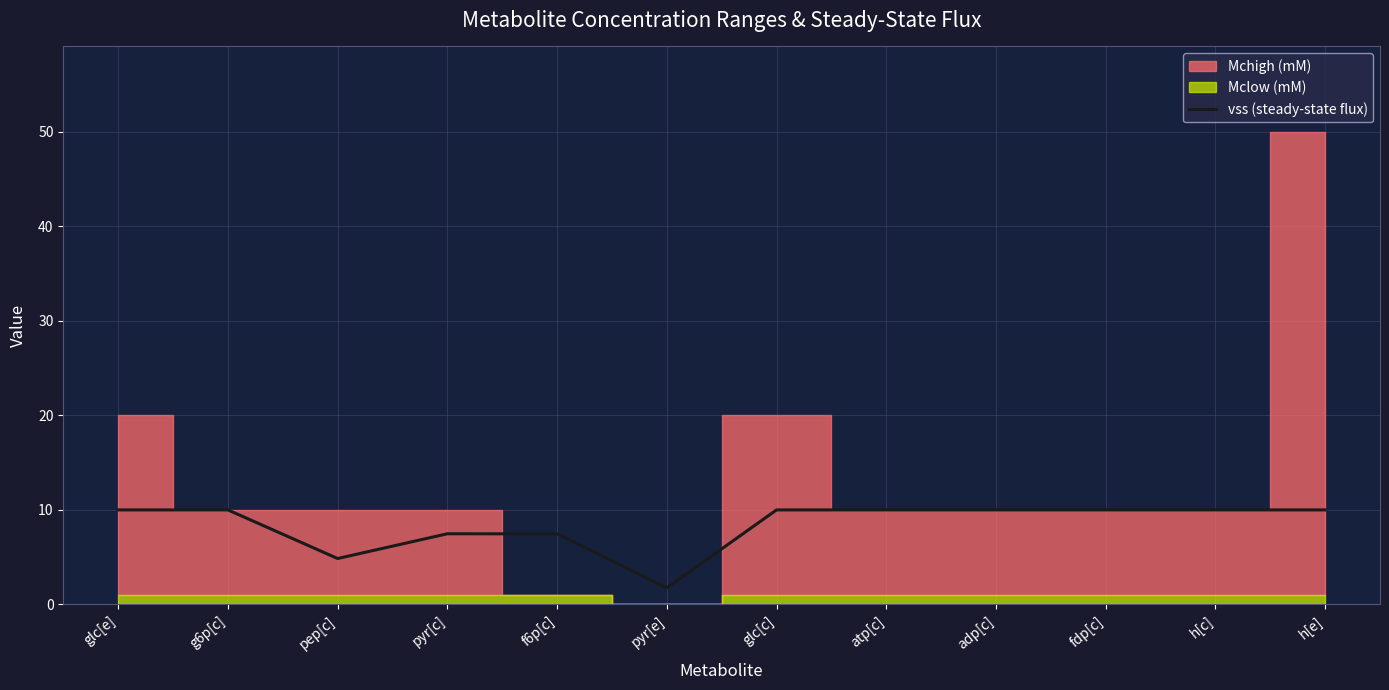

List the labels in order of value, smallest first.

pyr[e], pep[c], f6p[c], pyr[c], glc[e], g6p[c], glc[c], atp[c], adp[c], fdp[c], h[c], h[e]